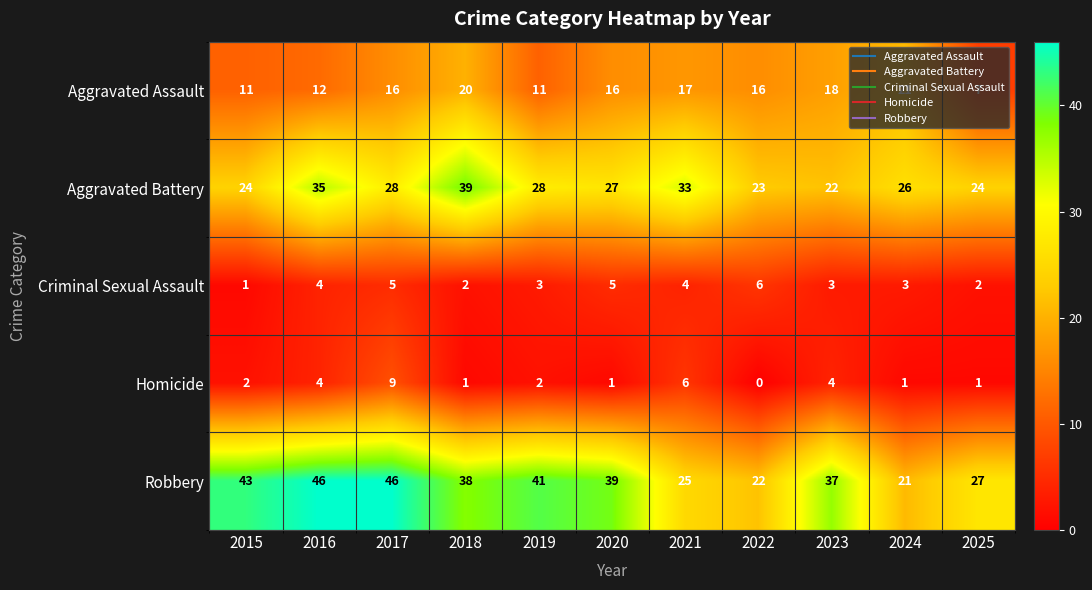

Which series has the widest spread of values?

Robbery